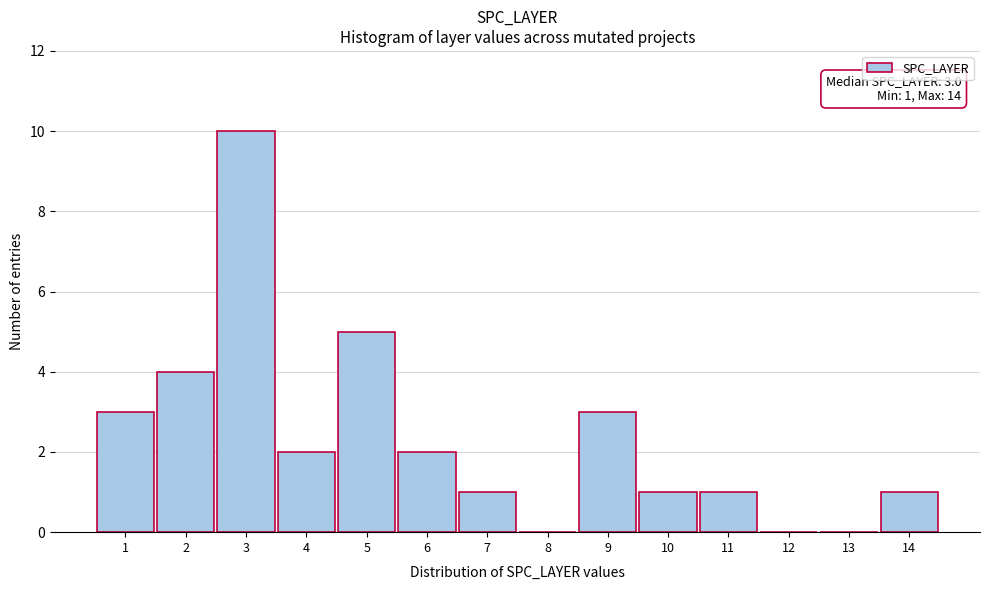

Which range on the x-axis has the tallest bar?

2.5 to 3.5